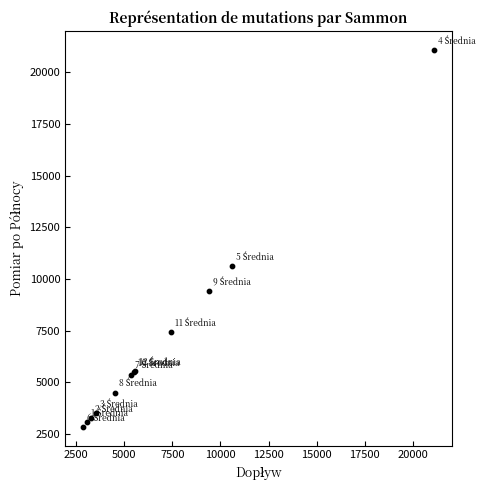

What Y value in the scatter plot is closest to 11975?

10619.5